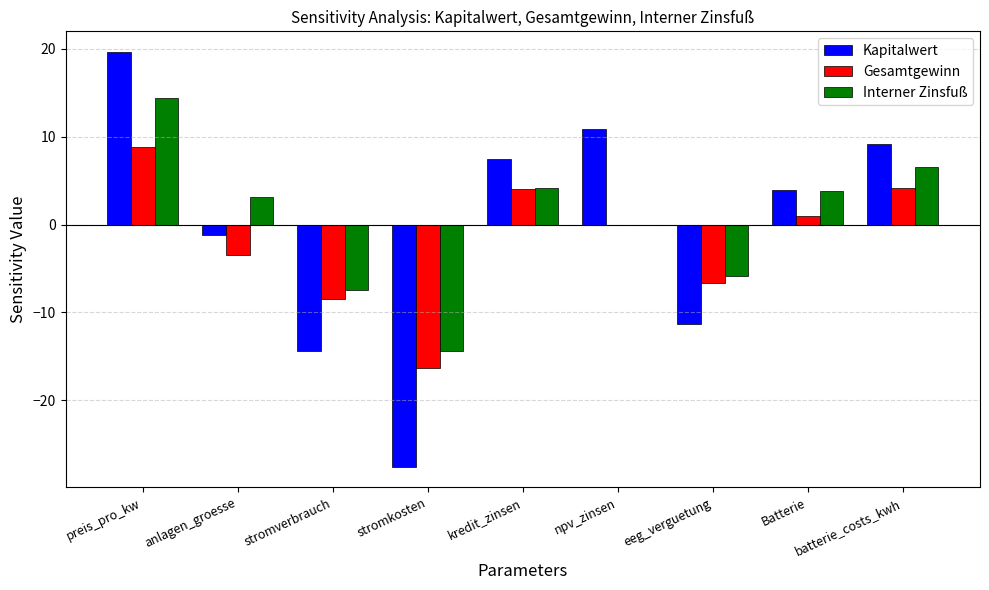

True or false: Interner Zinsfuß has a value of 4.1 at batterie_costs_kwh.

False